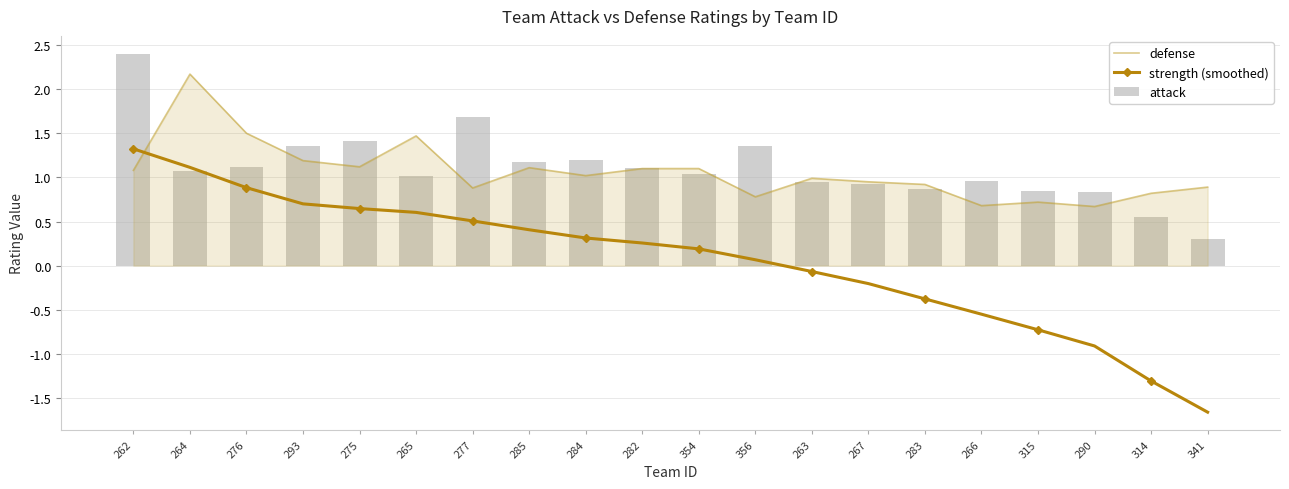

Is the value of strength (smoothed) at 264 greater than the value of attack at 275?

No